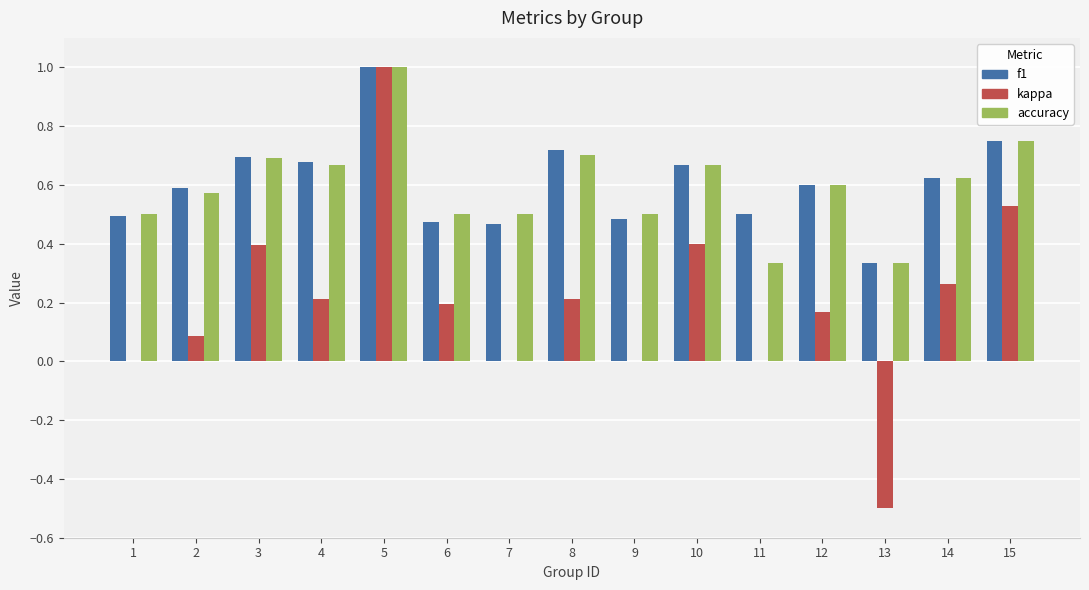

How many groups of bars are there?

15